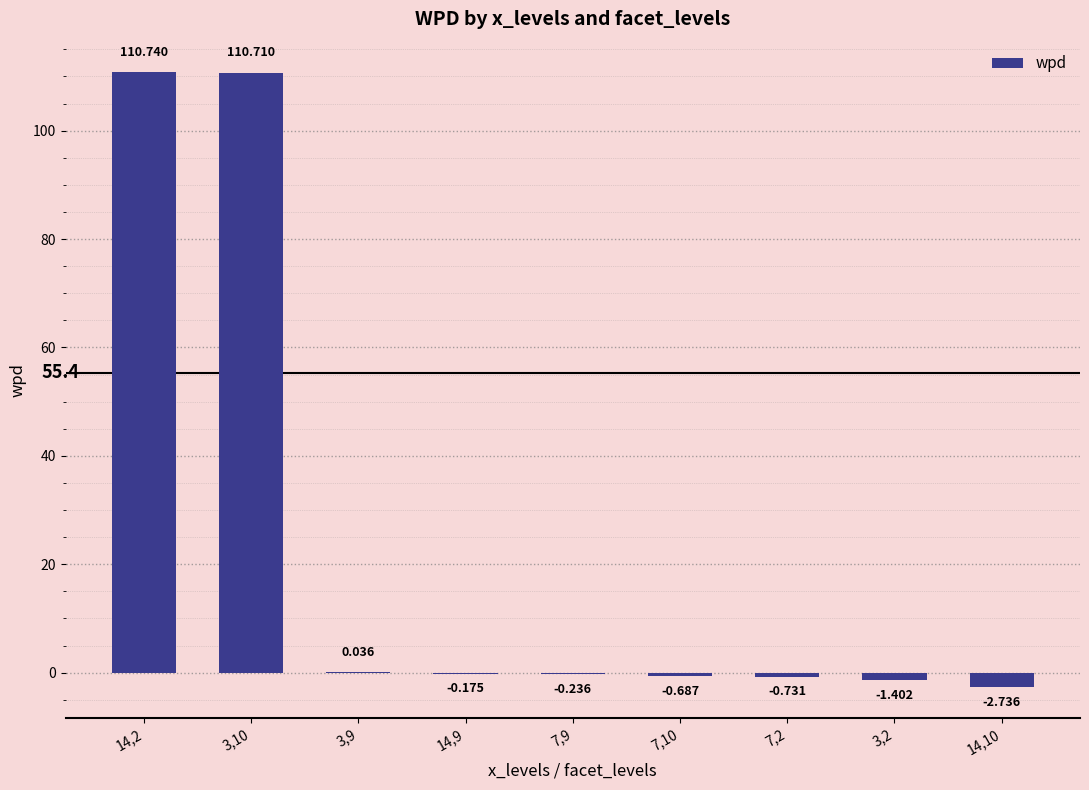

Count the number of values greater than 0.

3